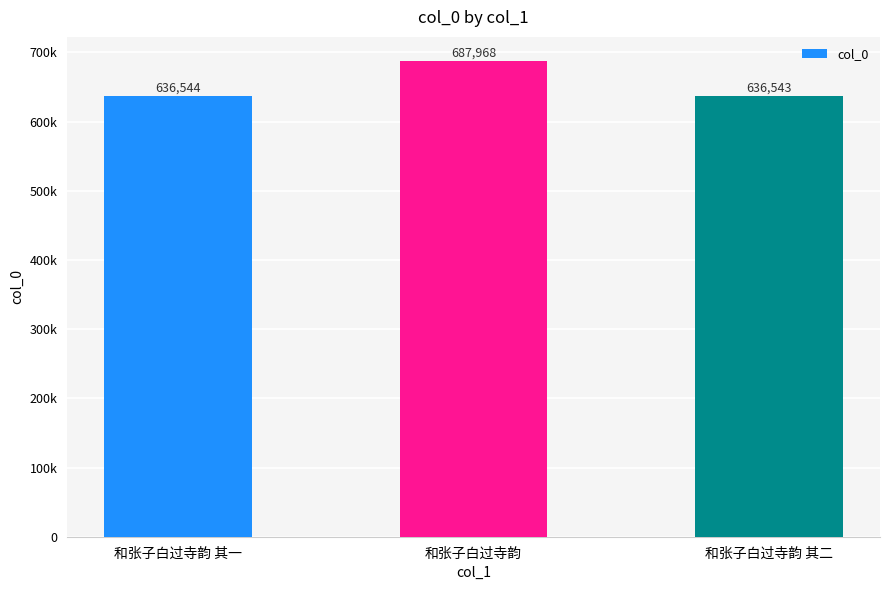

Count the number of categories in the chart.

3